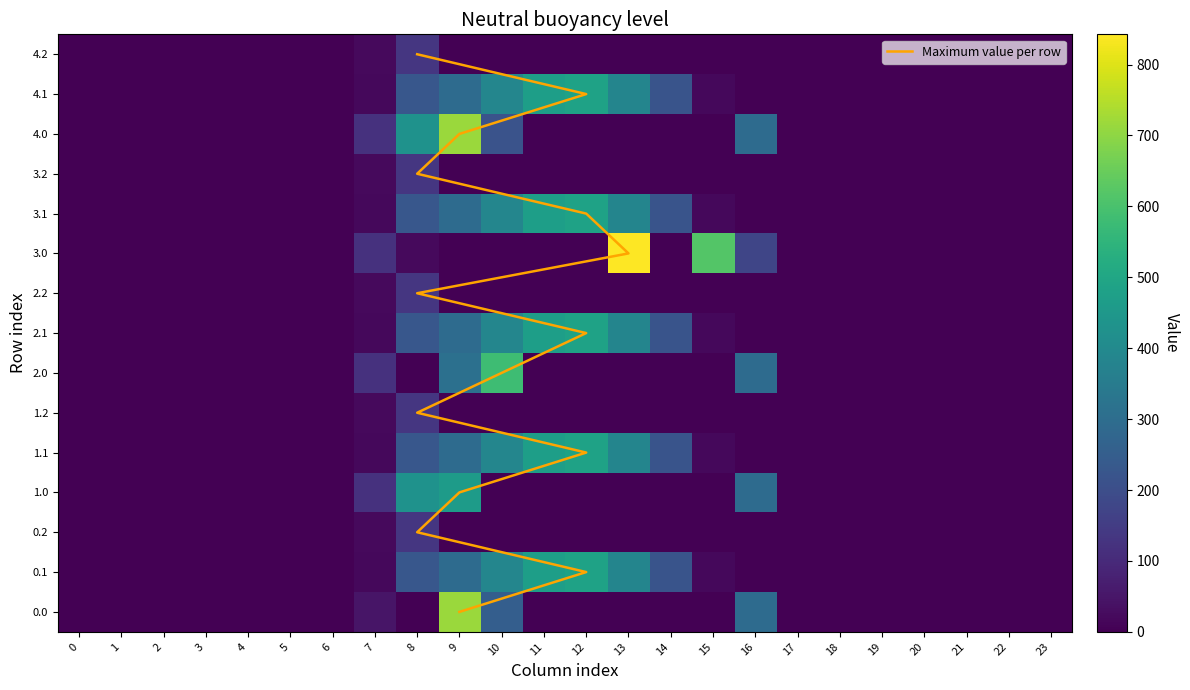

The value of 0.2 at 23 is 0.0. True or false?

True